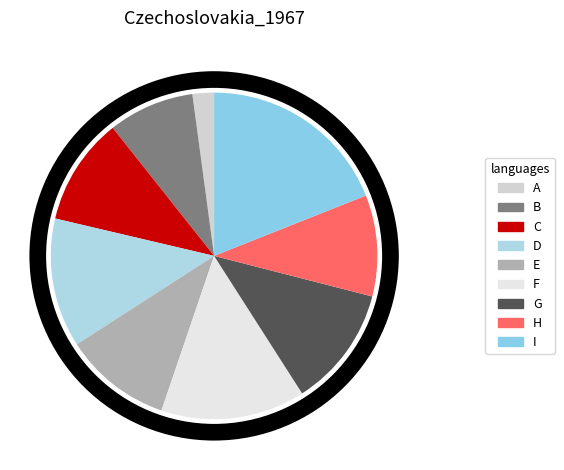

Combined, do I and B account for over 50%?

No